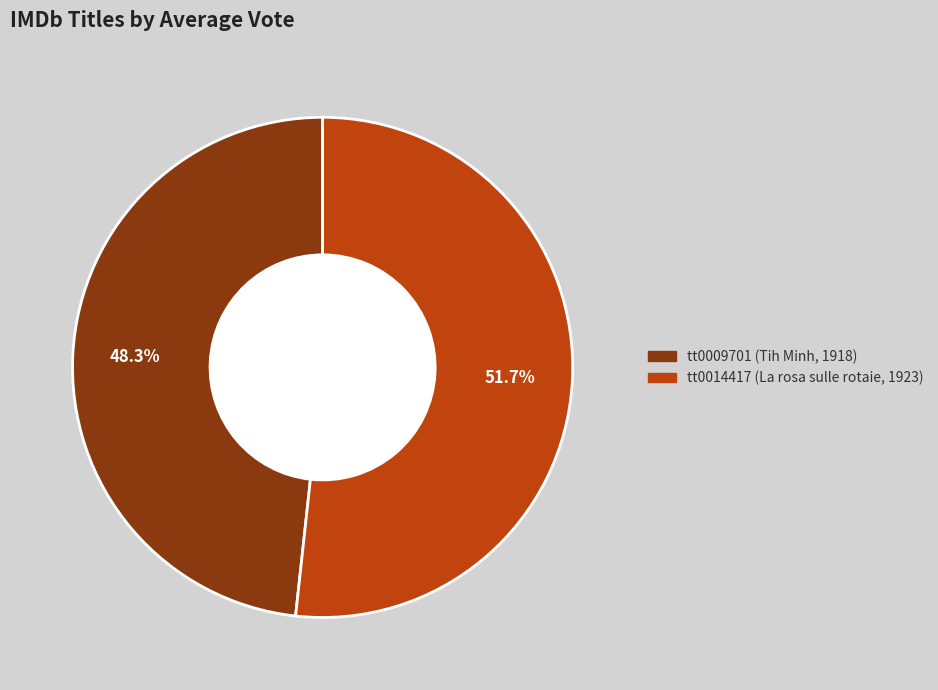

To the nearest percent, what is the difference between the largest and smallest slice percentages?

3%